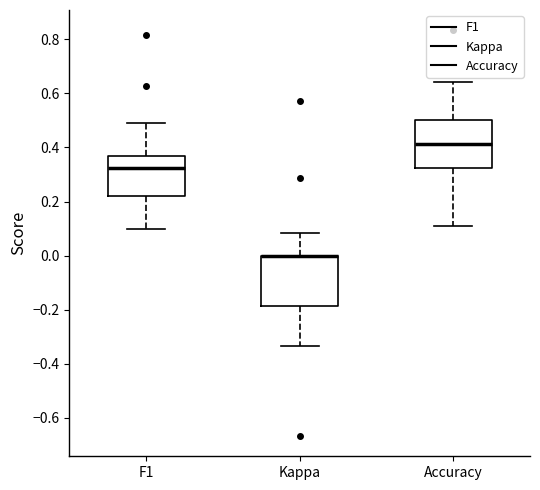

Reading left to right, read every box against the y-axis: the position of its median line, the range the box covers, and the ends of its whiskers. The values are not printed on the chart, so give them approximately, as read against the axis.

F1: median 0.32, box 0.22 to 0.36, whiskers 0.10 to 0.50
Kappa: median 0.00 (drawn on the box's upper edge), box -0.18 to 0.00, whiskers -0.34 to 0.08
Accuracy: median 0.42, box 0.32 to 0.50, whiskers 0.12 to 0.64